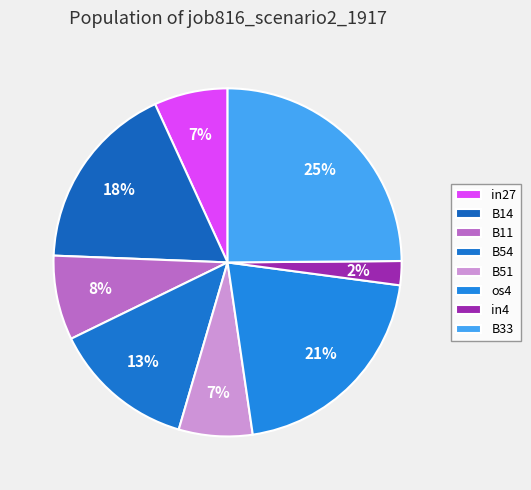

Count the number of slices in the pie.

8